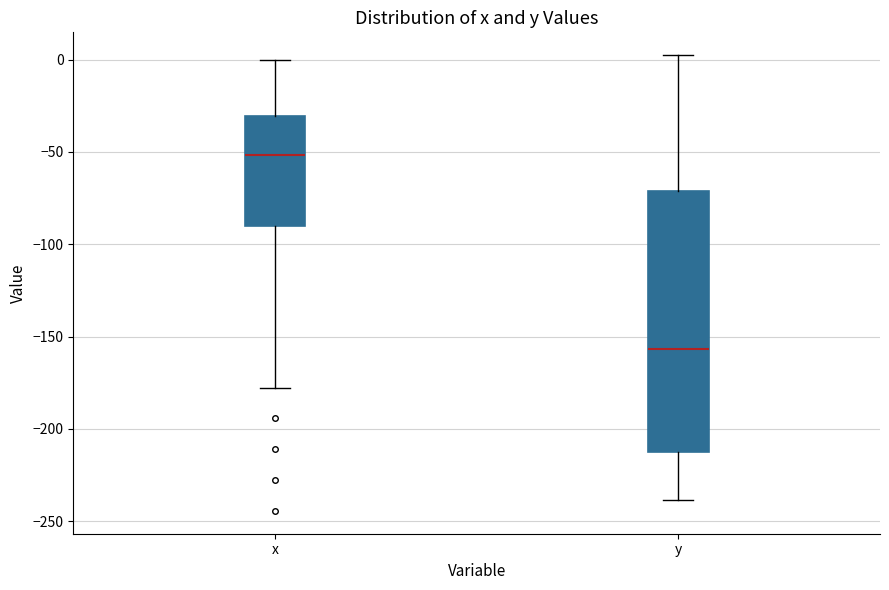

Reading left to right, transcribe this box plot: for each box, give where its median line is, the range the box spans, and where its two whiskers end, as read against the y-axis. The values are not printed on the chart, so give them approximately, as read against the axis.

x: median -50, box -90 to -30, whiskers -180 to 0
y: median -155, box -215 to -70, whiskers -240 to 0